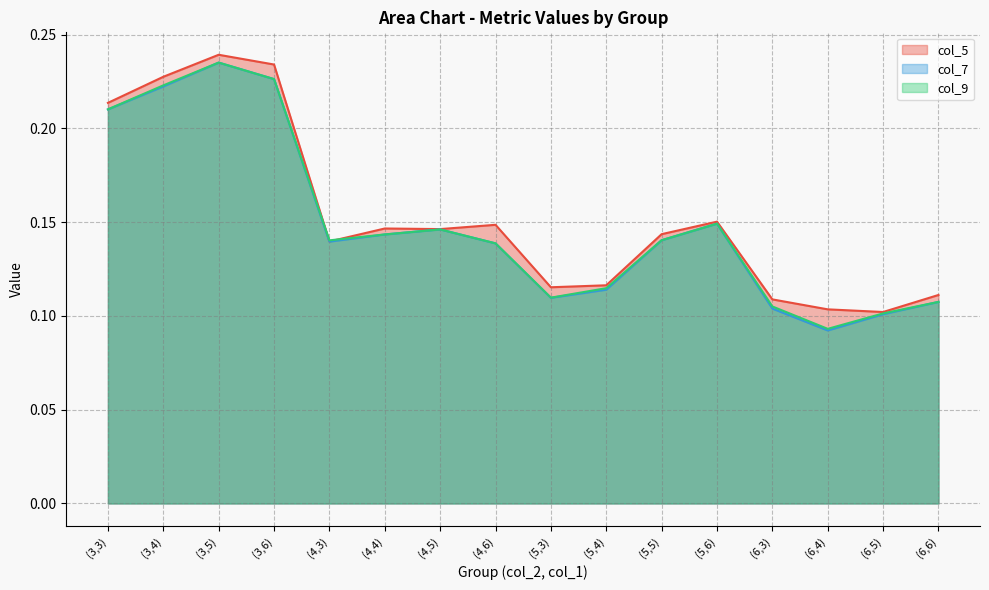

Where is the first local minimum for col_5 line?

(4,3)